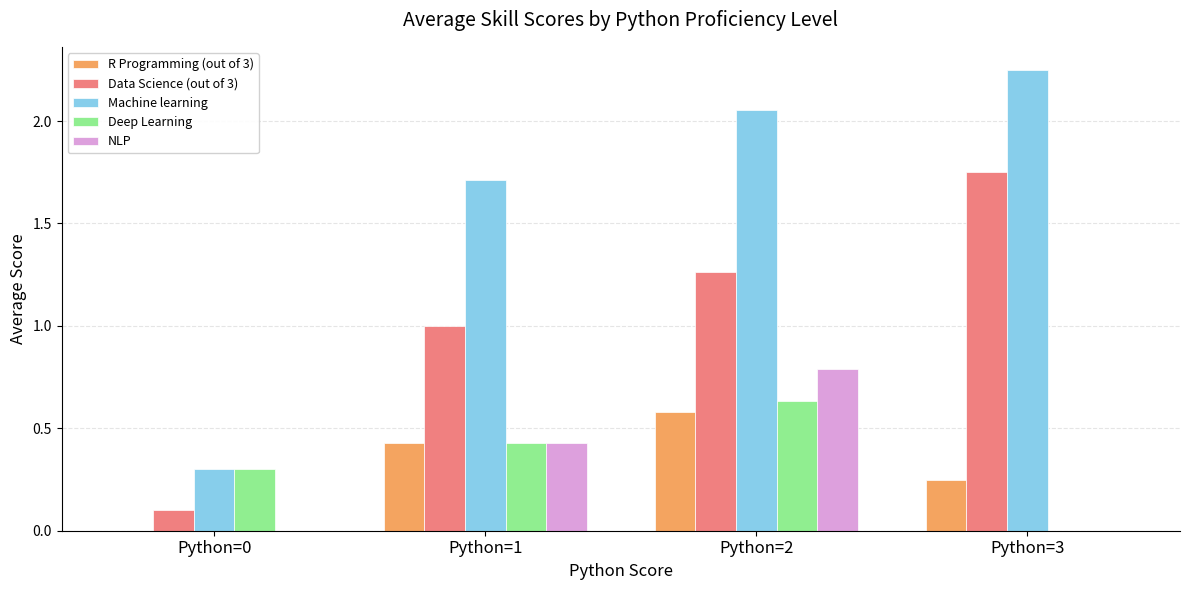

At which category does the chart reach its peak across all series?

Python=3